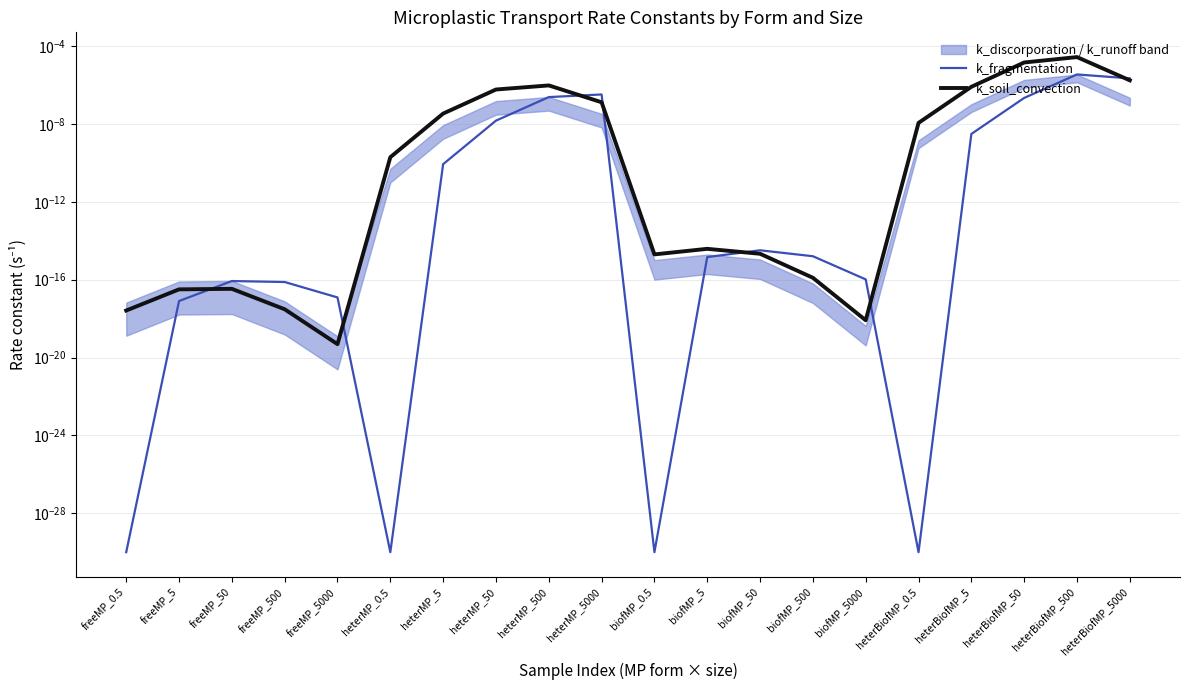

At which label is k_soil_convection closest to 0?

freeMP_5000